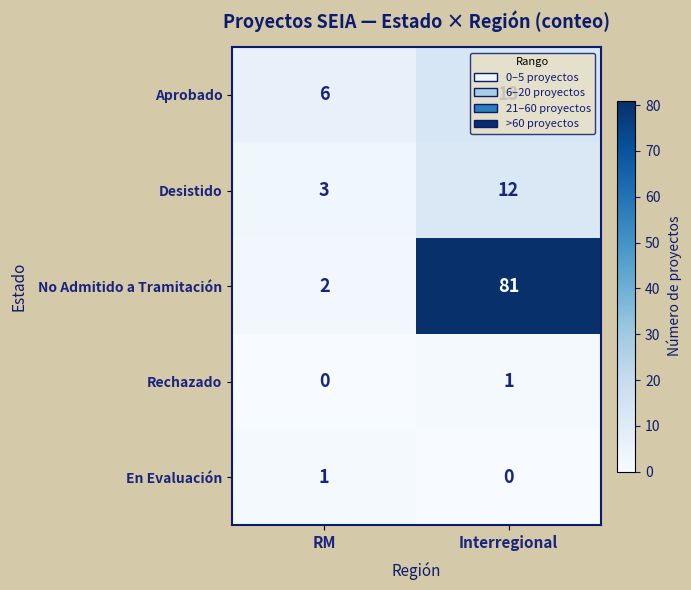

How many categories are shown in the chart?

2